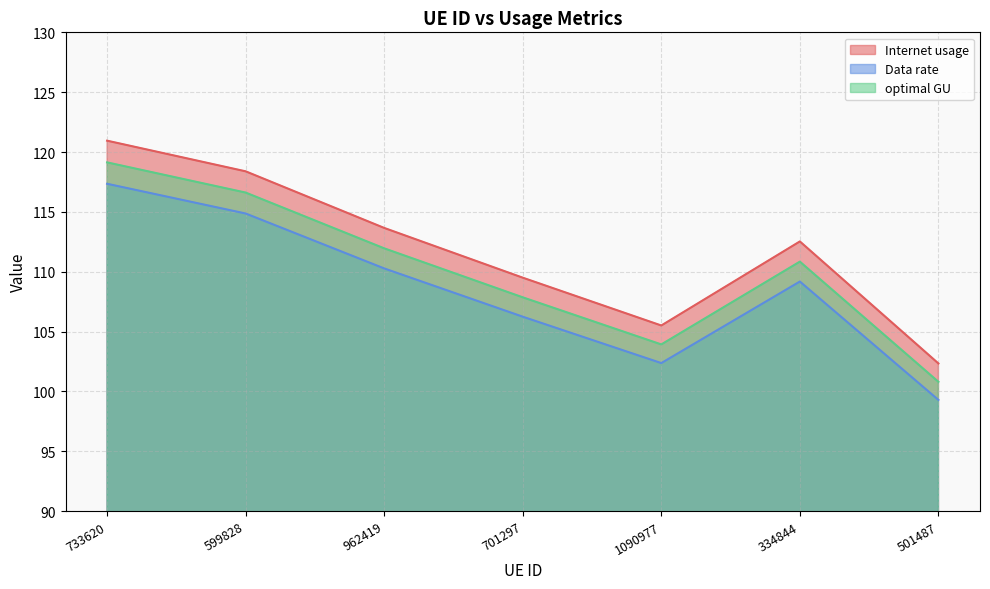

How many values in the Internet usage series exceed 112?

4